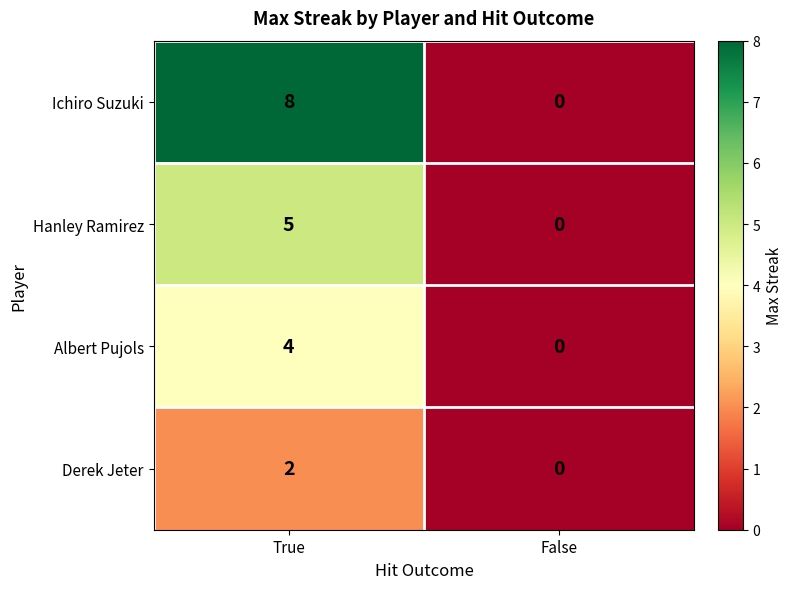

What is the difference between the highest and lowest values at True?

6